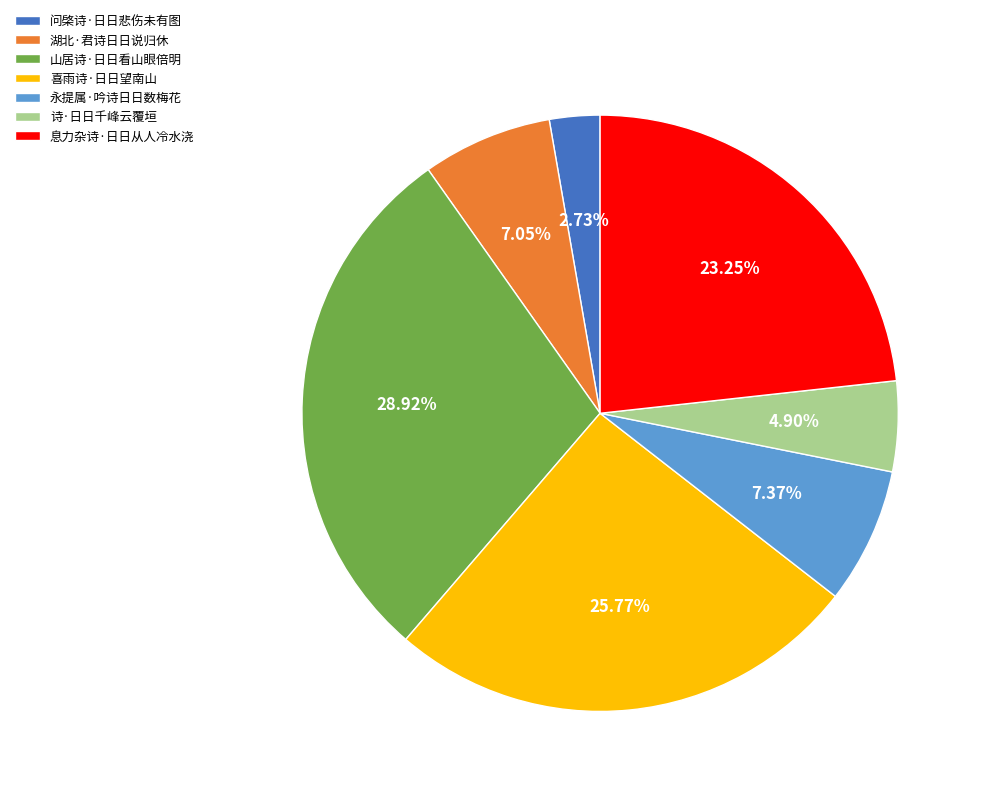

What is the smallest slice in the pie chart?

问棨诗·日日悲伤未有图